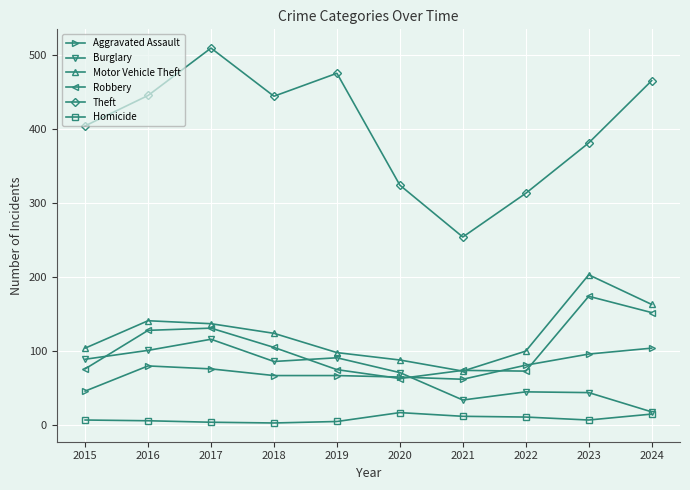

What is the total value across all series at 2019?

811